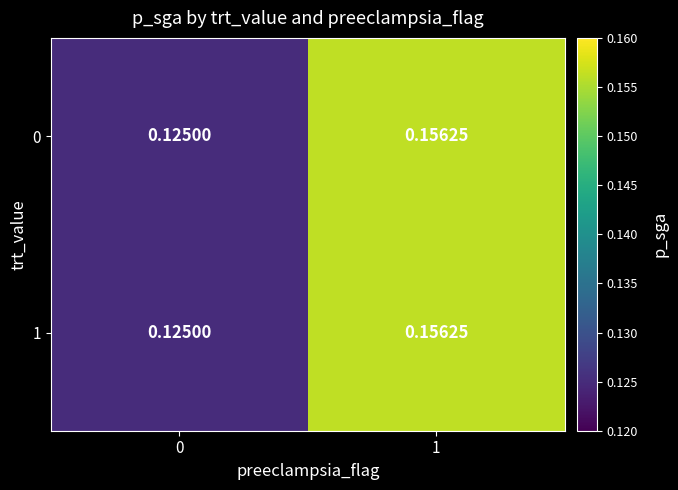

Is the value of 0 at 1 greater than the value of 1 at 0?

Yes